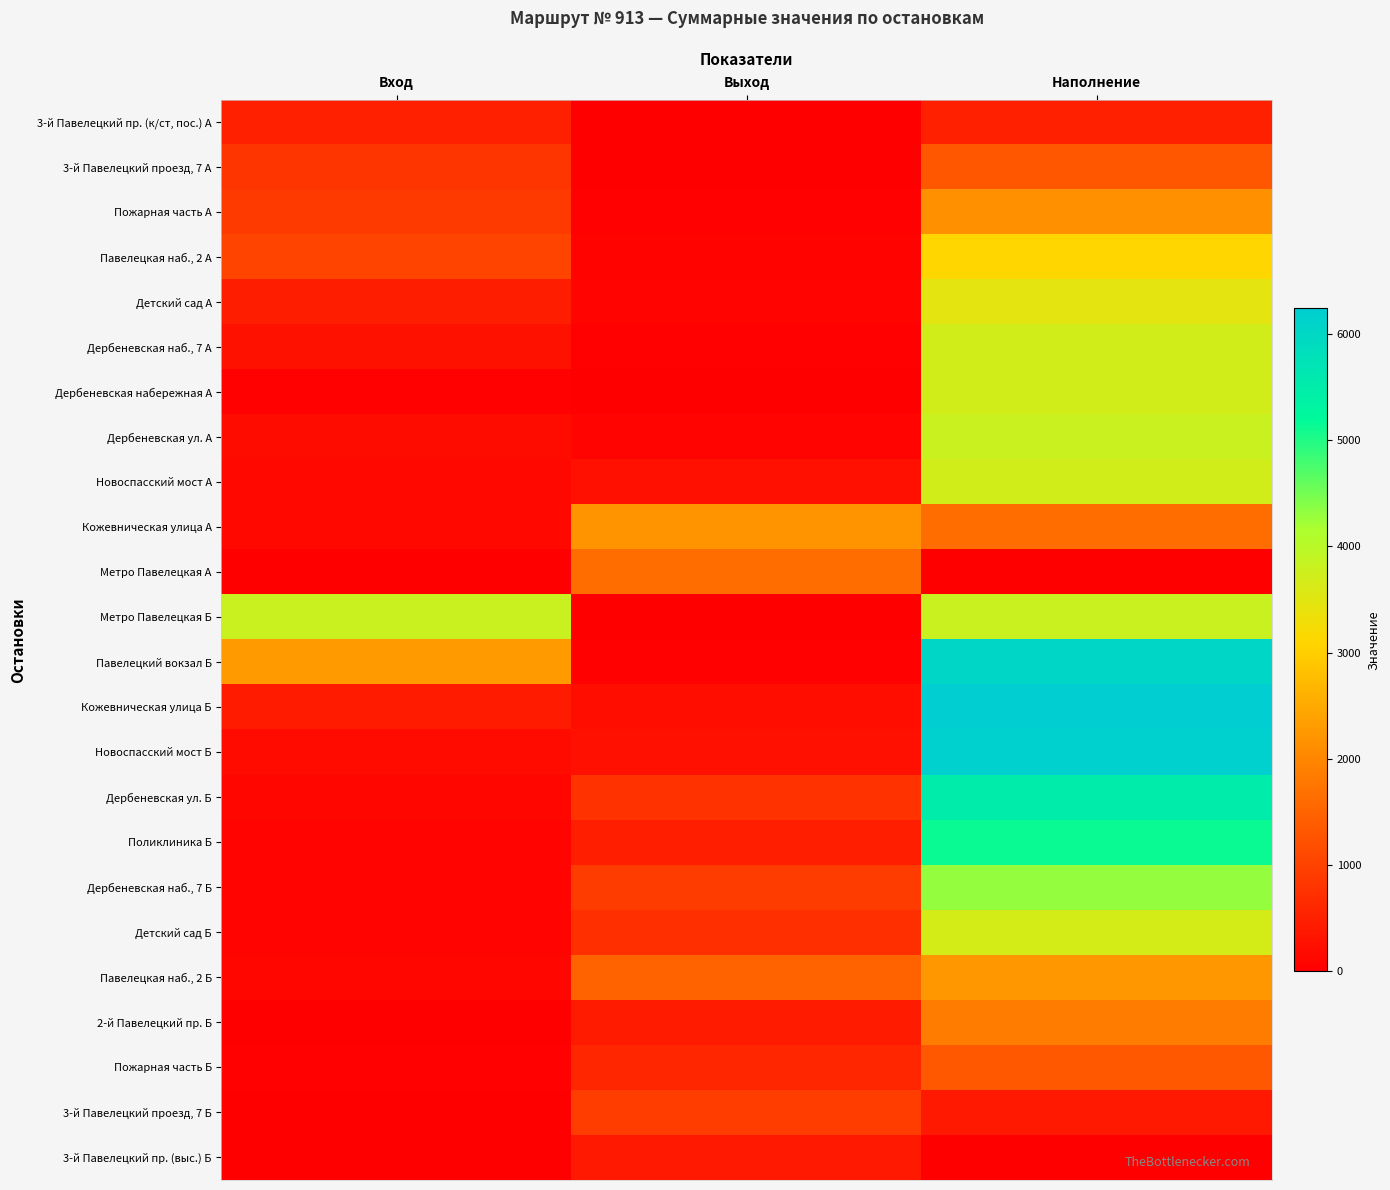

Reading right to left, transcribe all the data shown in this chart.

3-й Павелецкий пр. (к/ст, пос.) А: Наполнение=508.6	Выход=0.0	Вход=508.6
3-й Павелецкий проезд, 7 А: Наполнение=1305.6	Выход=9.5	Вход=806.5
Пожарная часть А: Наполнение=2155.7	Выход=28.6	Вход=878.7
Павелецкая наб., 2 А: Наполнение=3118.7	Выход=72.8	Вход=1035.8
Детский сад А: Наполнение=3466.2	Выход=95.5	Вход=443.0
Дербеневская наб., 7 А: Наполнение=3686.9	Выход=47.6	Вход=268.3
Дербеневская набережная А: Наполнение=3695.0	Выход=22.2	Вход=30.2
Дербеневская ул. А: Наполнение=3821.6	Выход=76.9	Вход=203.5
Новоспасский мост А: Наполнение=3700.6	Выход=262.5	Вход=141.5
Кожевническая улица А: Наполнение=1630.6	Выход=2201.7	Вход=131.7
Метро Павелецкая А: Наполнение=0.0	Выход=1630.6	Вход=0.0
Метро Павелецкая Б: Наполнение=3811.0	Выход=0.0	Вход=3811.0
Павелецкий вокзал Б: Наполнение=6034.5	Выход=44.0	Вход=2267.5
Кожевническая улица Б: Наполнение=6240.7	Выход=230.8	Вход=436.9
Новоспасский мост Б: Наполнение=6168.1	Выход=254.2	Вход=181.6
Дербеневская ул. Б: Наполнение=5513.6	Выход=774.2	Вход=119.7
Поликлиника Б: Наполнение=5120.5	Выход=478.5	Вход=85.5
Дербеневская наб., 7 Б: Наполнение=4298.6	Выход=913.4	Вход=91.5
Детский сад Б: Наполнение=3675.5	Выход=708.3	Вход=85.2
Павелецкая наб., 2 Б: Наполнение=2264.3	Выход=1509.5	Вход=98.2
2-й Павелецкий пр. Б: Наполнение=1860.3	Выход=421.1	Вход=17.0
Пожарная часть Б: Наполнение=1318.8	Выход=586.7	Вход=45.2
3-й Павелецкий проезд, 7 Б: Наполнение=398.1	Выход=933.2	Вход=12.6
3-й Павелецкий пр. (выс.) Б: Наполнение=0.0	Выход=398.1	Вход=0.0